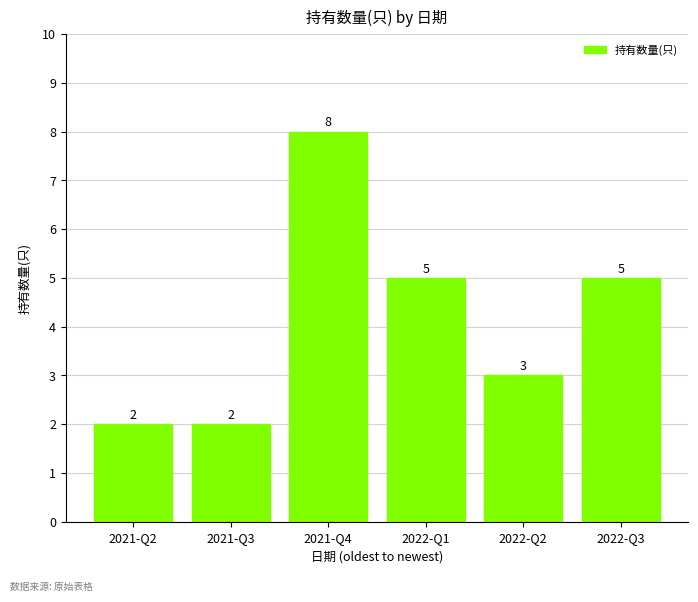

What is the sum of the values at 2022-Q1 and 2021-Q4?

13